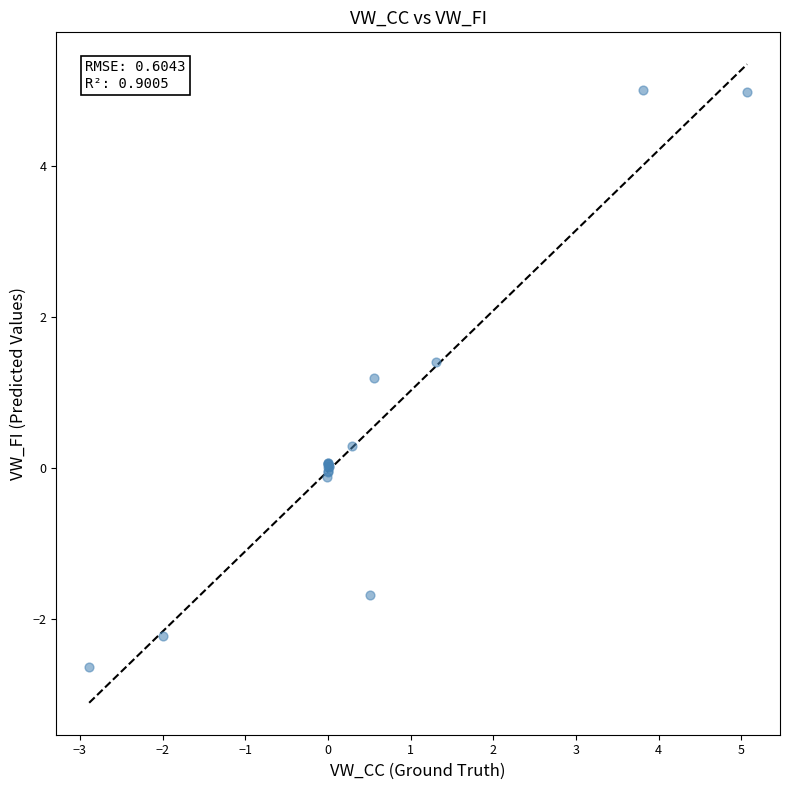

What Y value in the scatter plot is closest to 1?

1.2